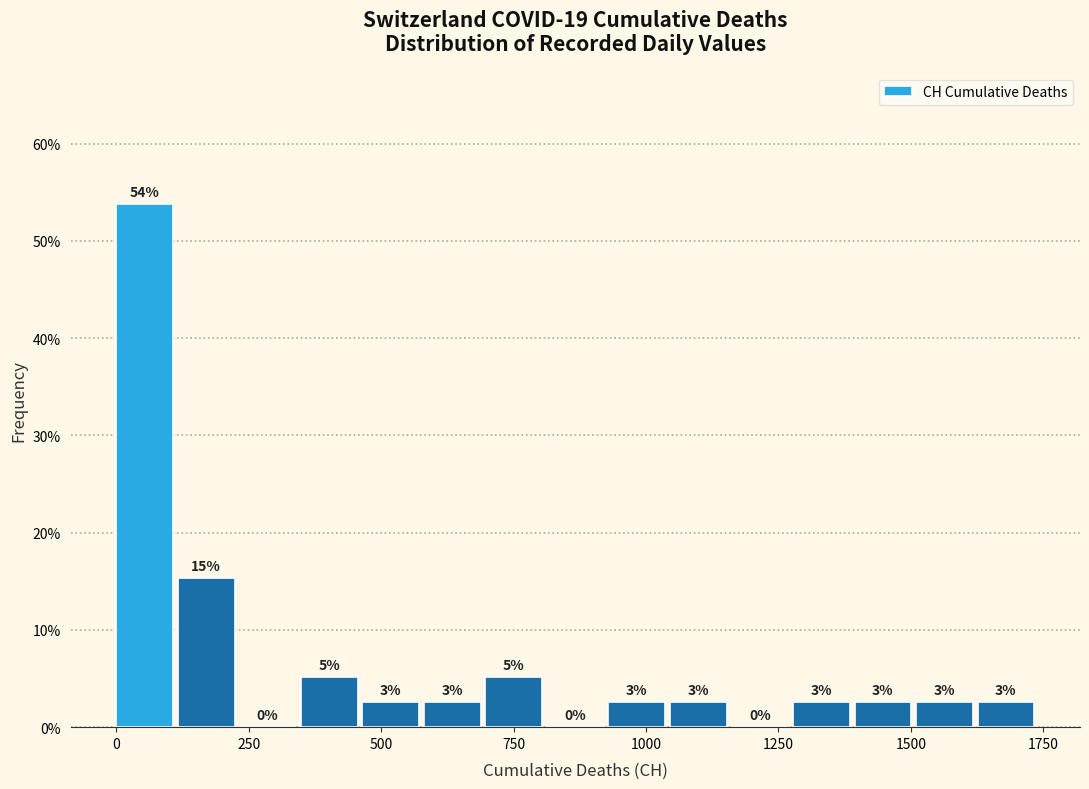

Read against the x-axis, roughly where is the centre of the tallest bar?

50